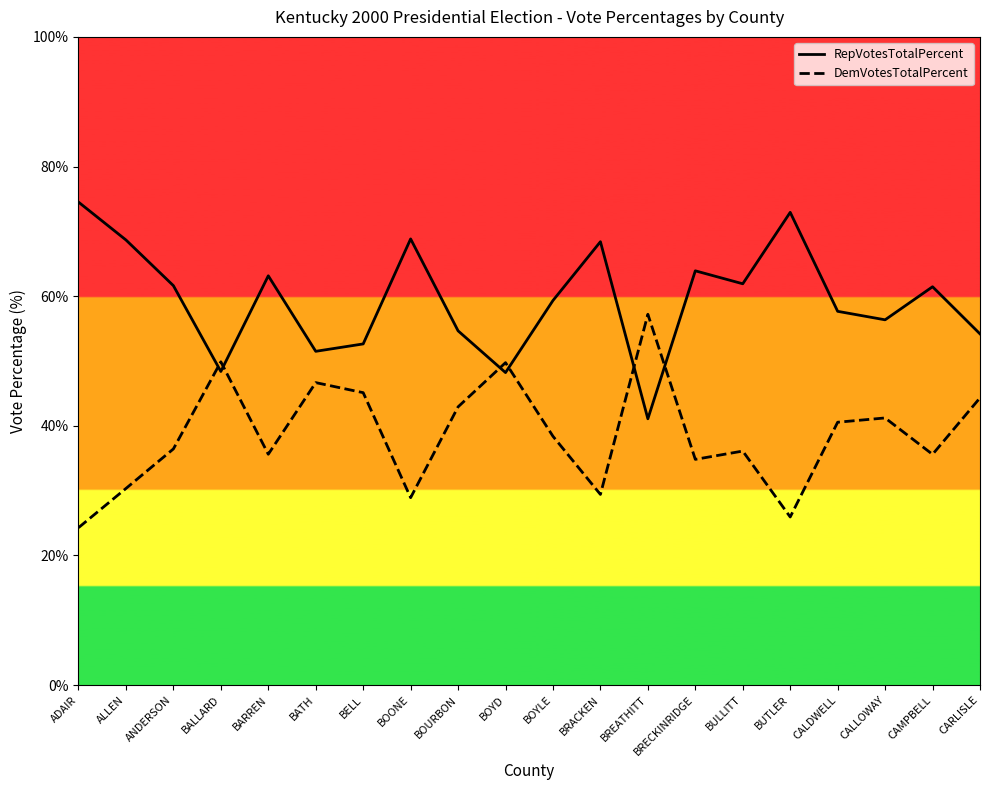

Does the chart have visible grid lines?

No